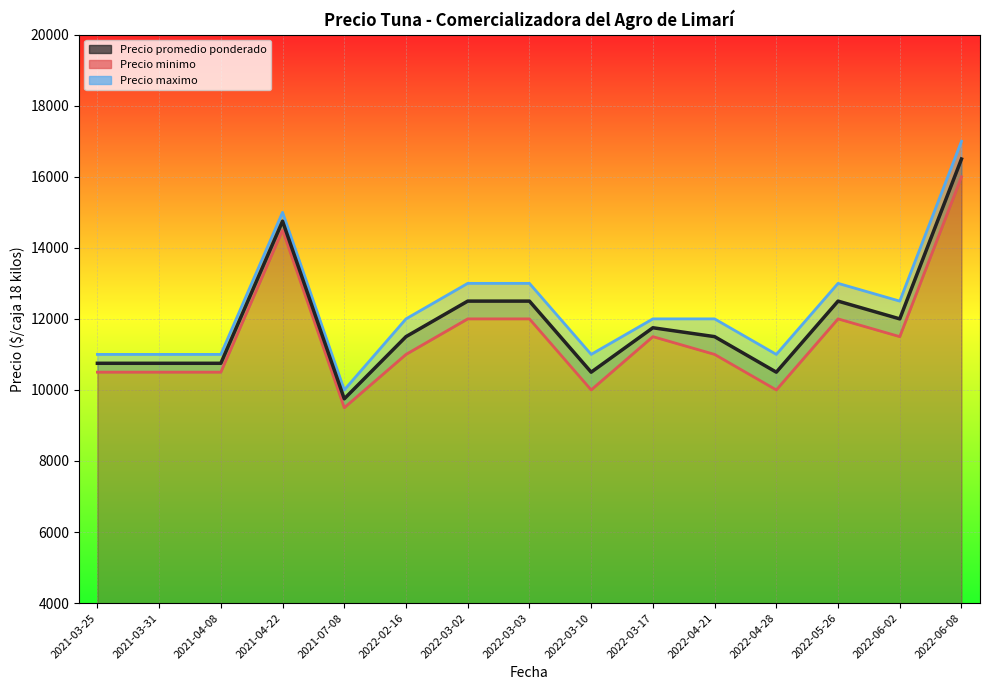

Rank the categories by value from highest to lowest.

2022-06-08, 2021-04-22, 2022-03-02, 2022-03-03, 2022-05-26, 2022-06-02, 2022-03-17, 2022-02-16, 2022-04-21, 2021-03-25, 2021-03-31, 2021-04-08, 2022-03-10, 2022-04-28, 2021-07-08